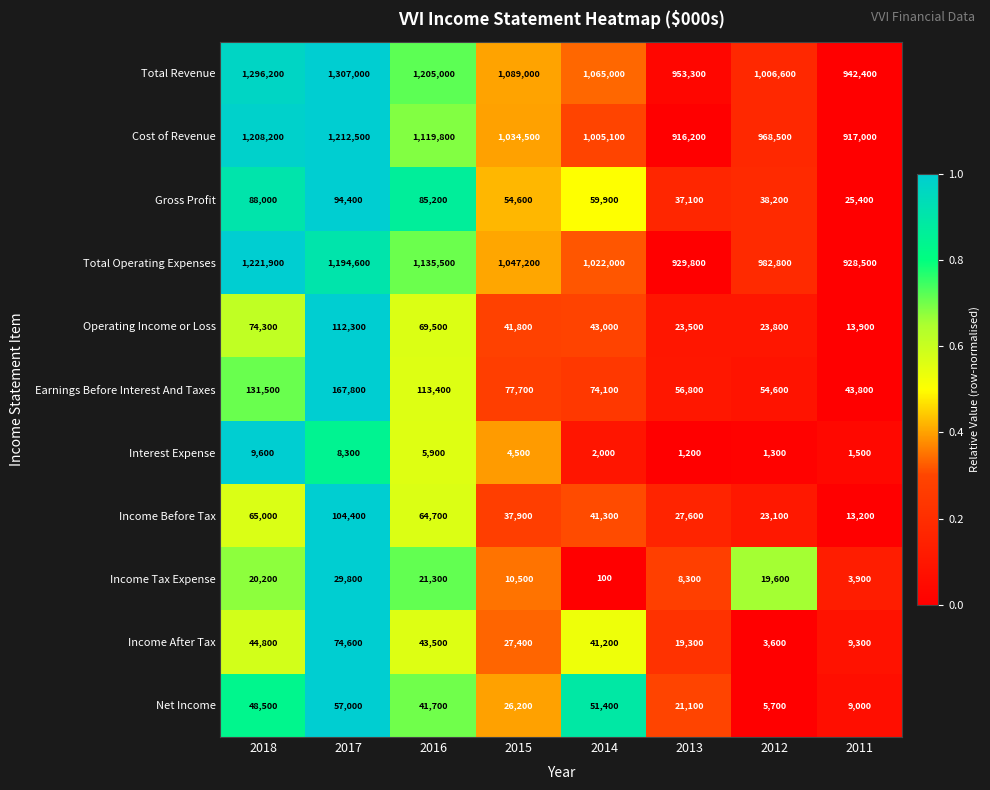

The value of Interest Expense at 2015 is 4500. True or false?

True